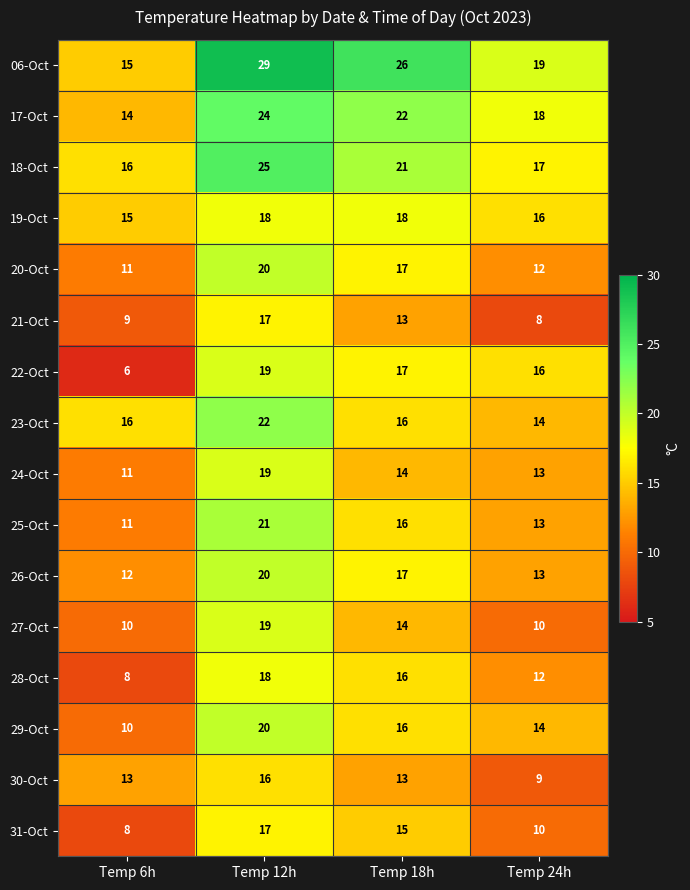

Count the number of data series in this chart.

16